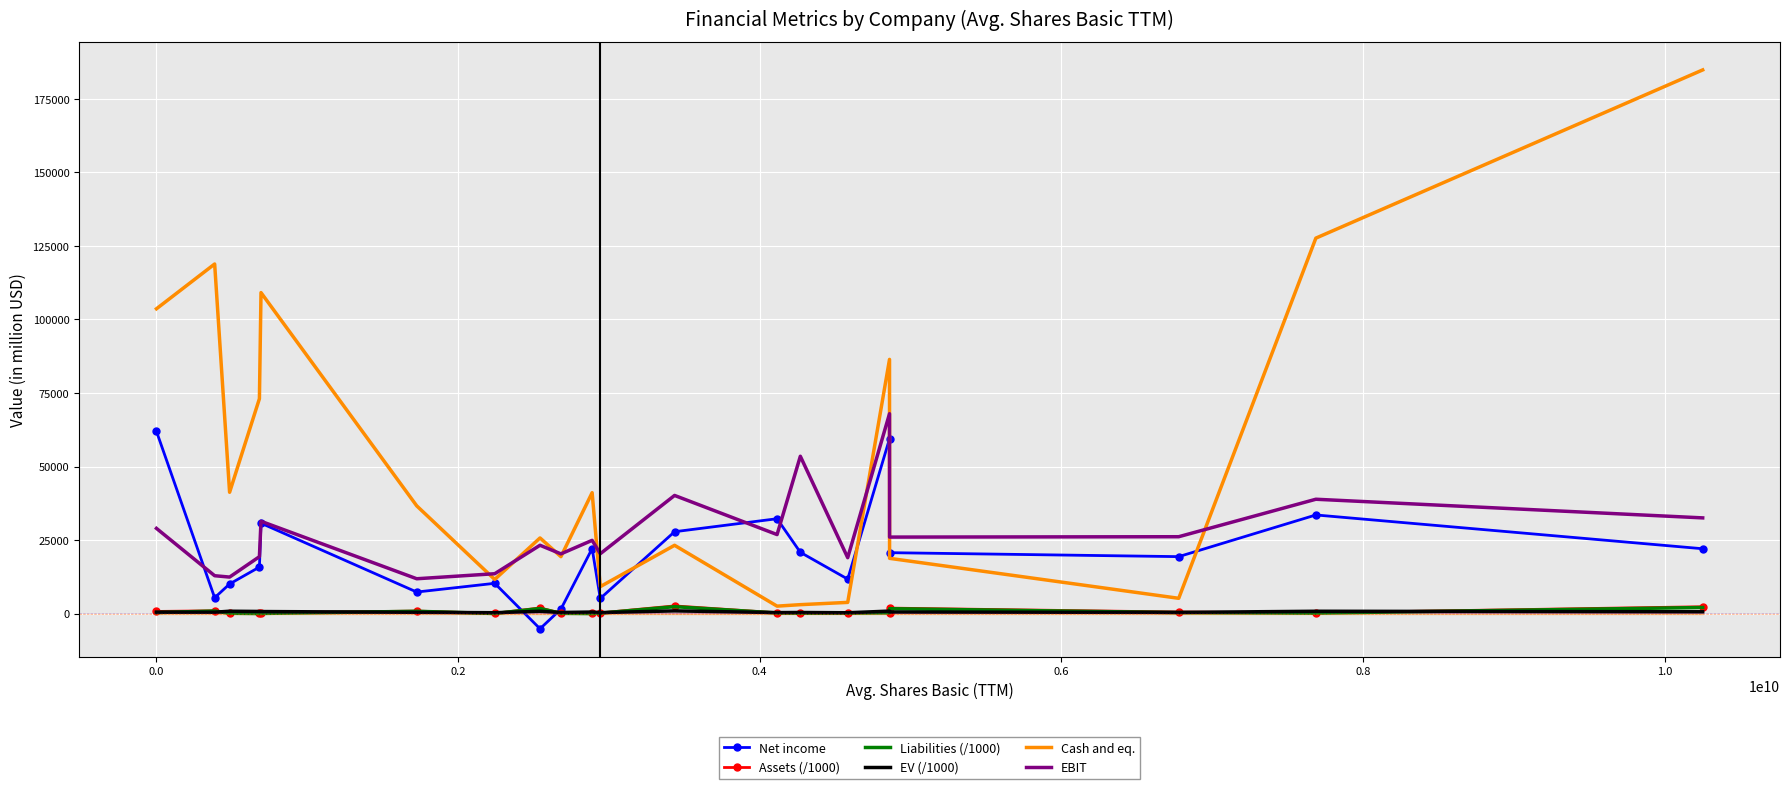

True or false: EBIT and EV (/1000) cross at least once.

False